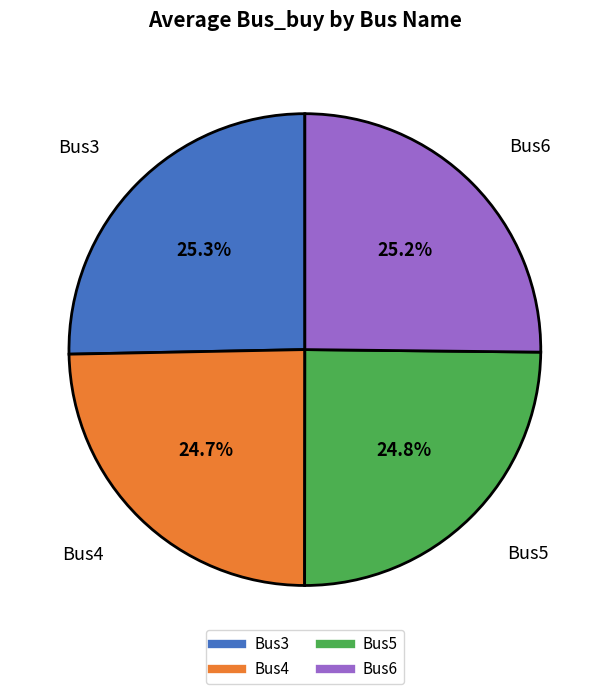

How much of the chart is everything except Bus6?

74.8%